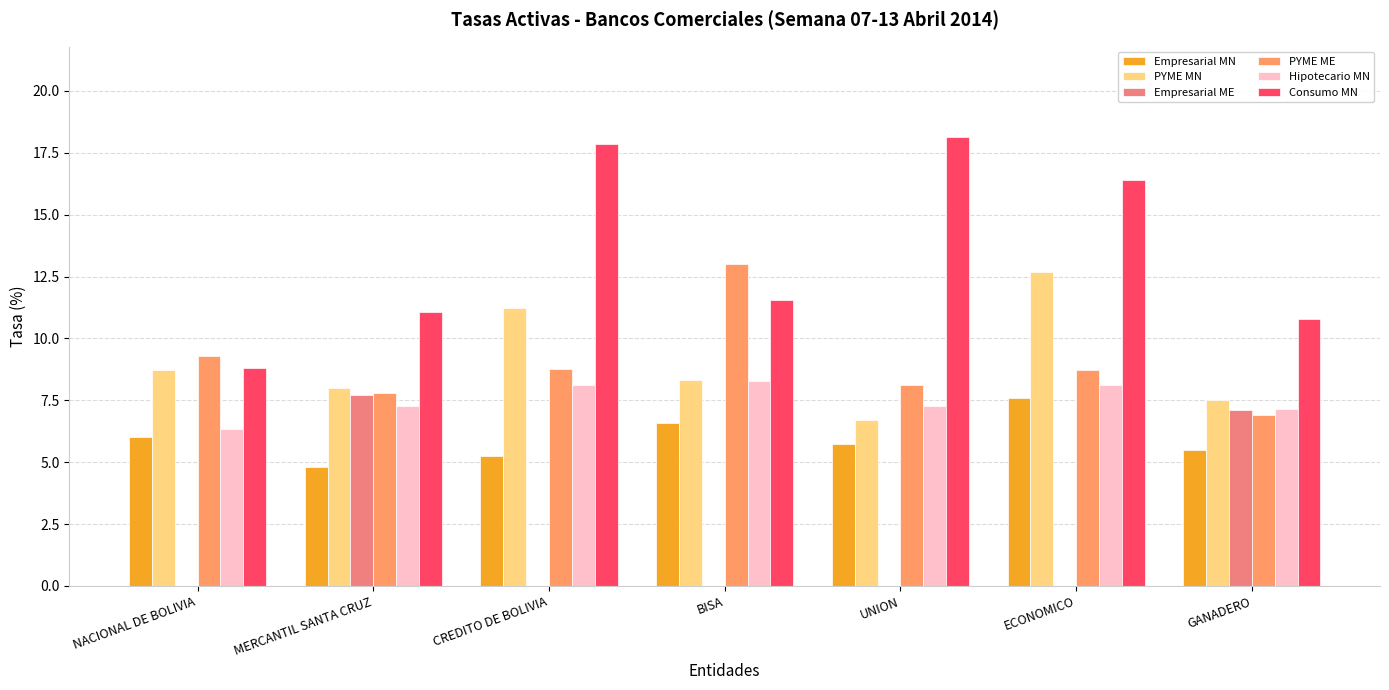

Reading left to right, transcribe all the data shown in this chart.

Empresarial MN: NACIONAL DE BOLIVIA=6.0	MERCANTIL SANTA CRUZ=4.8	CREDITO DE BOLIVIA=5.3	BISA=6.6	UNION=5.7	ECONOMICO=7.6	GANADERO=5.5
PYME MN: NACIONAL DE BOLIVIA=8.7	MERCANTIL SANTA CRUZ=8.0	CREDITO DE BOLIVIA=11.2	BISA=8.3	UNION=6.7	ECONOMICO=12.7	GANADERO=7.5
Empresarial ME: NACIONAL DE BOLIVIA=0.0	MERCANTIL SANTA CRUZ=7.7	CREDITO DE BOLIVIA=0.0	BISA=0.0	UNION=0.0	ECONOMICO=0.0	GANADERO=7.1
PYME ME: NACIONAL DE BOLIVIA=9.3	MERCANTIL SANTA CRUZ=7.8	CREDITO DE BOLIVIA=8.8	BISA=13.0	UNION=8.1	ECONOMICO=8.7	GANADERO=6.9
Hipotecario MN: NACIONAL DE BOLIVIA=6.4	MERCANTIL SANTA CRUZ=7.3	CREDITO DE BOLIVIA=8.1	BISA=8.3	UNION=7.3	ECONOMICO=8.1	GANADERO=7.2
Consumo MN: NACIONAL DE BOLIVIA=8.8	MERCANTIL SANTA CRUZ=11.1	CREDITO DE BOLIVIA=17.9	BISA=11.5	UNION=18.2	ECONOMICO=16.4	GANADERO=10.8